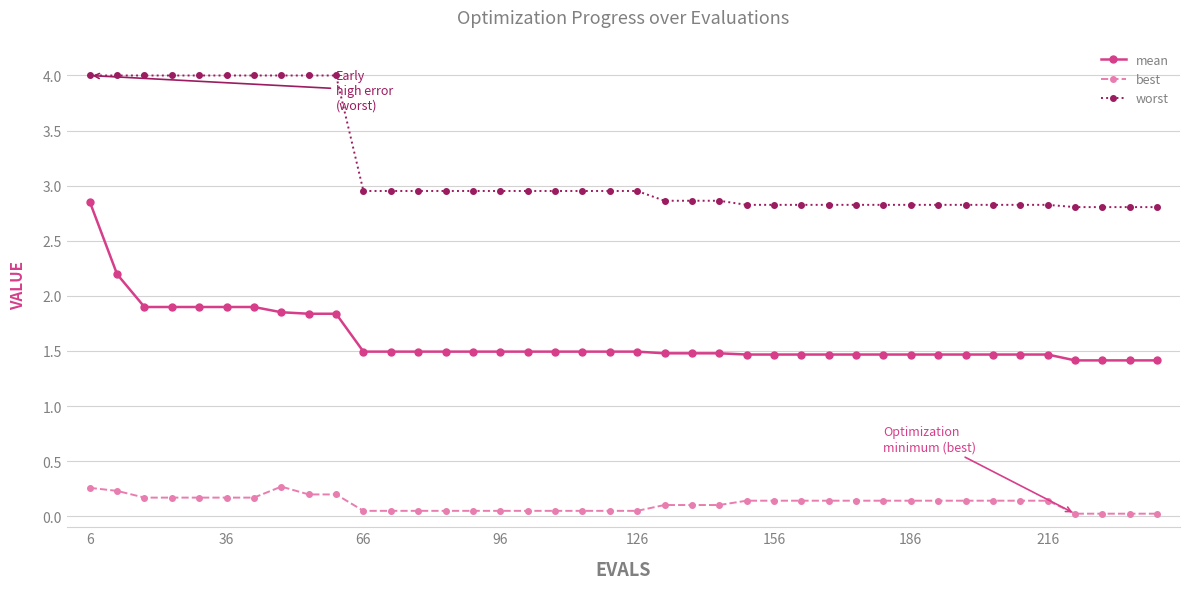

What is the difference between the second highest and minimum values in the worst series?

1.2